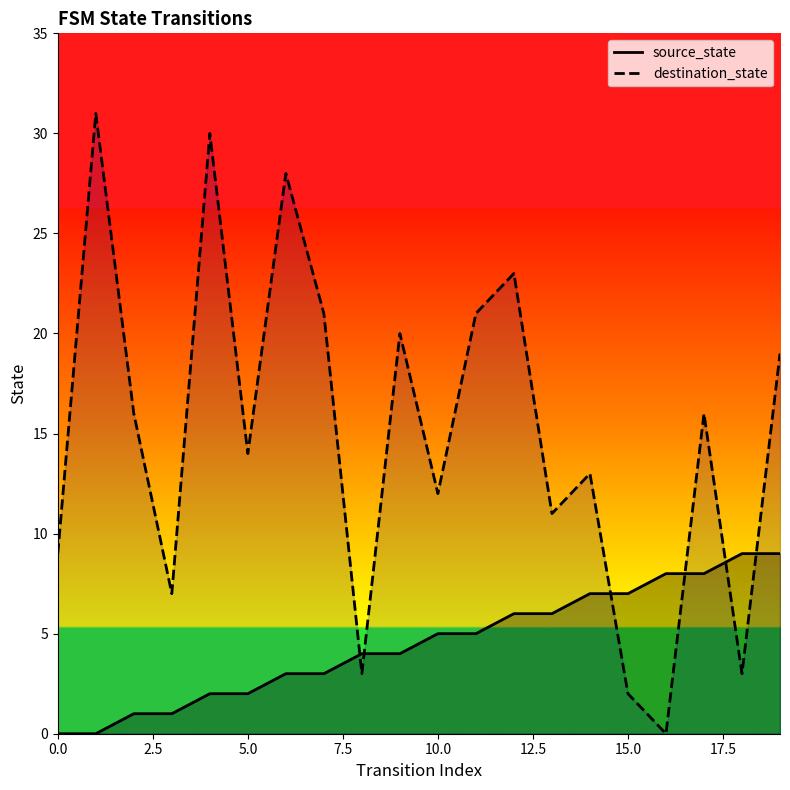

Which series has the largest range (max minus min)?

destination_state